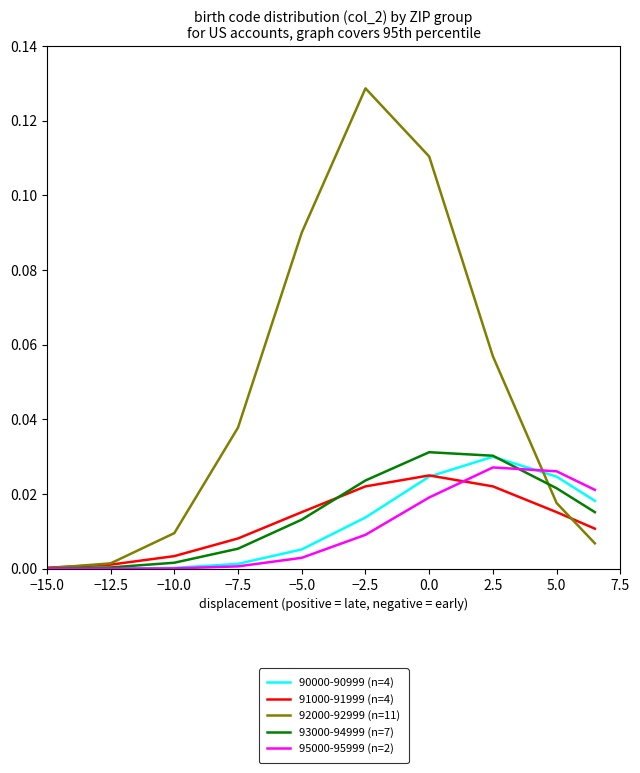

Which series has the largest range (max minus min)?

92000-92999 (n=11)